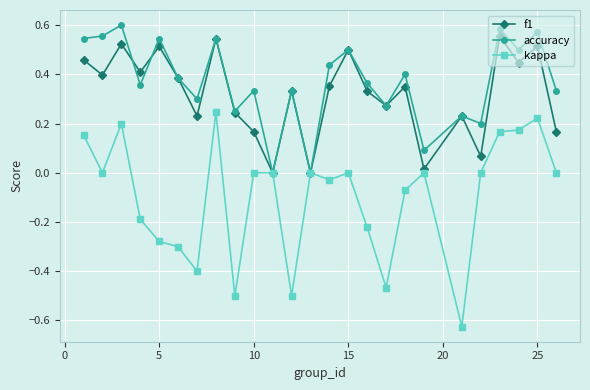

How many categories are shown in the chart?

25